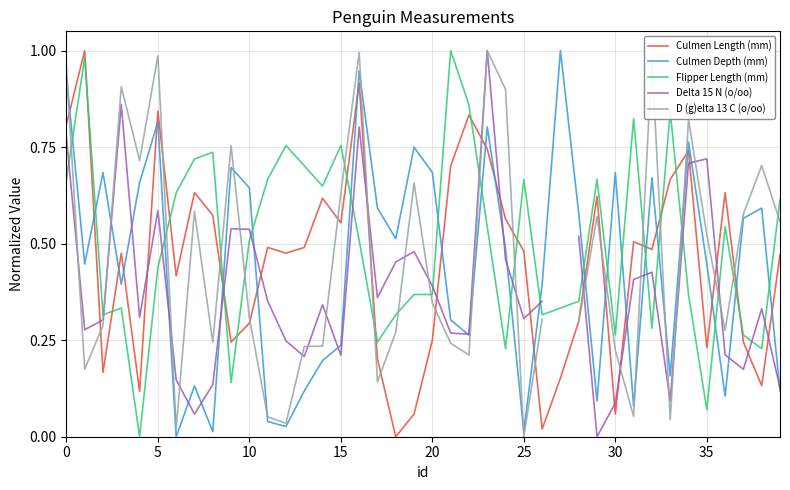

What is the value of the D (g)elta 13 C (o/oo) point at the 24th from the left?

1.0